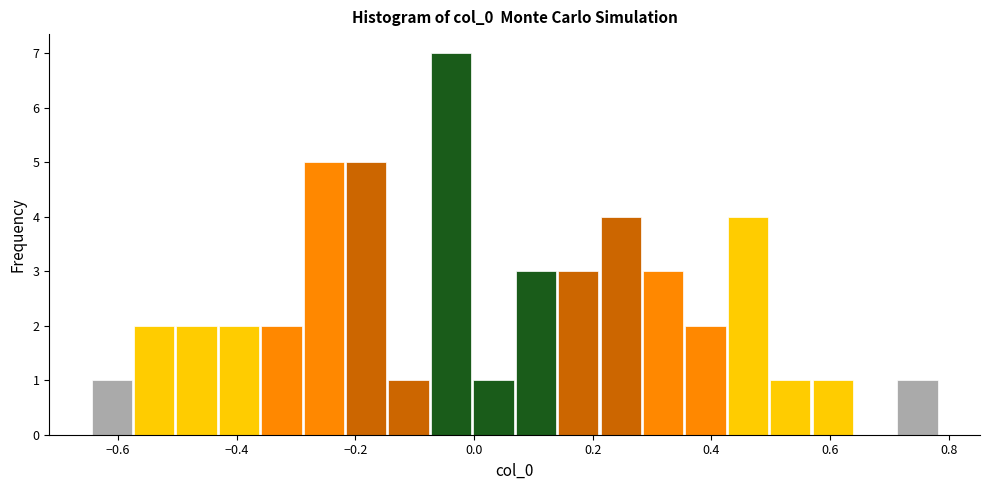

Read against the x-axis, roughly where is the centre of the tallest bar?

-0.04